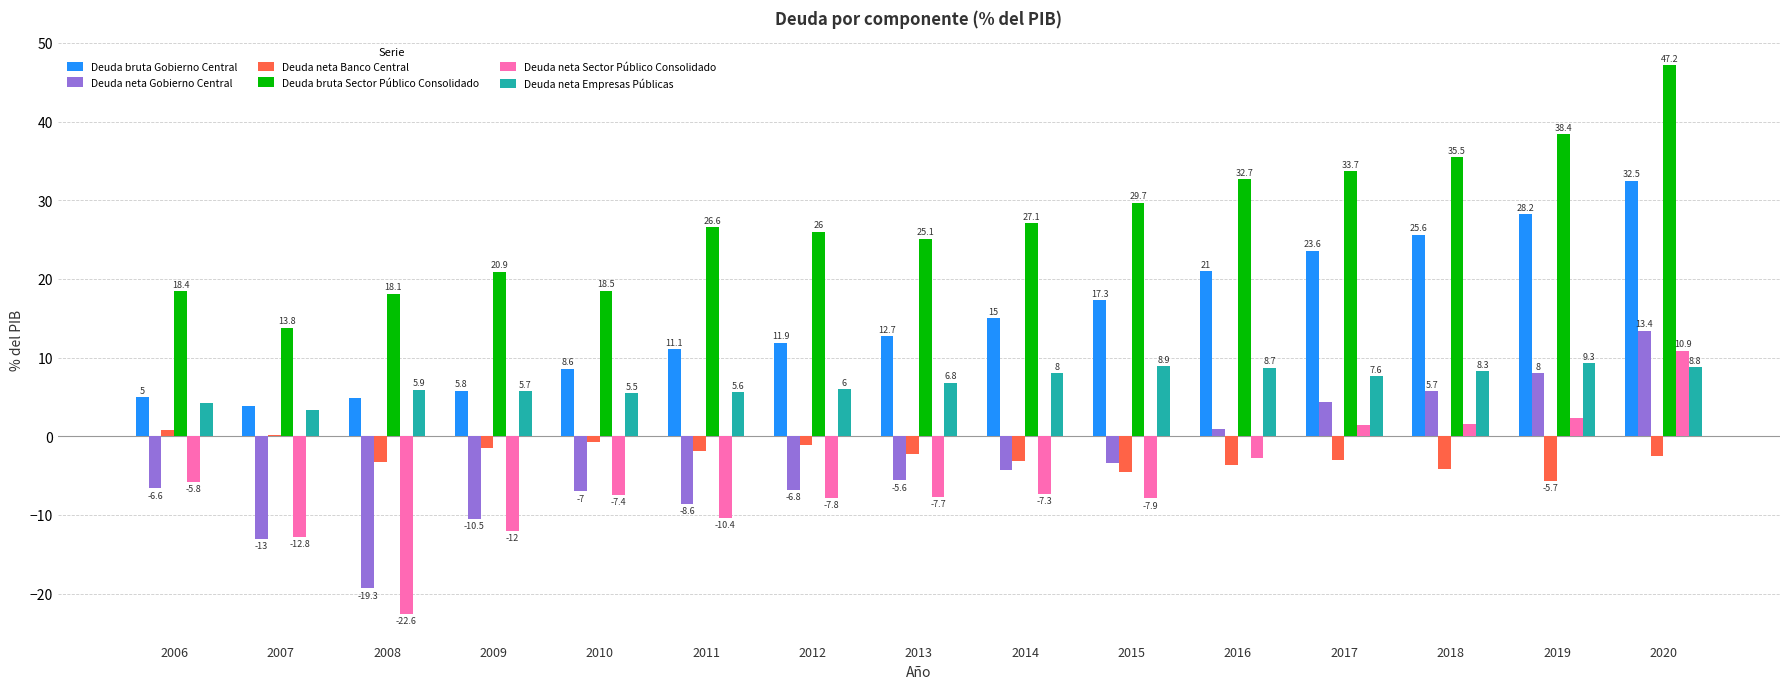

How many data points does each series have?

15